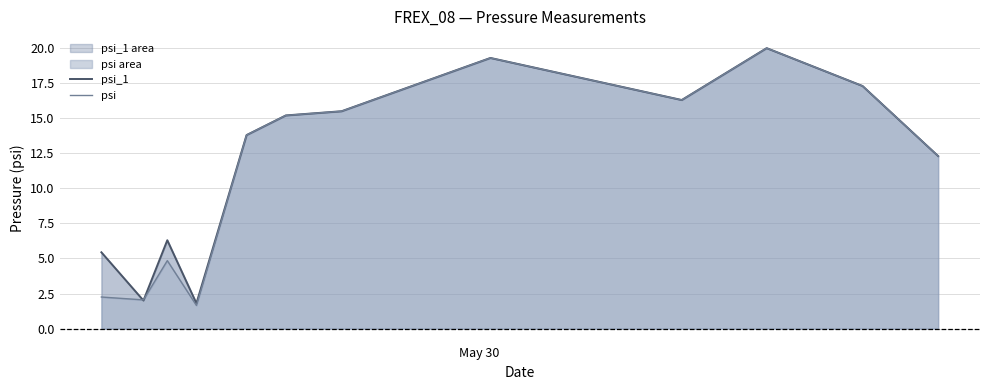

How many times do psi_1 and psi cross each other?

2